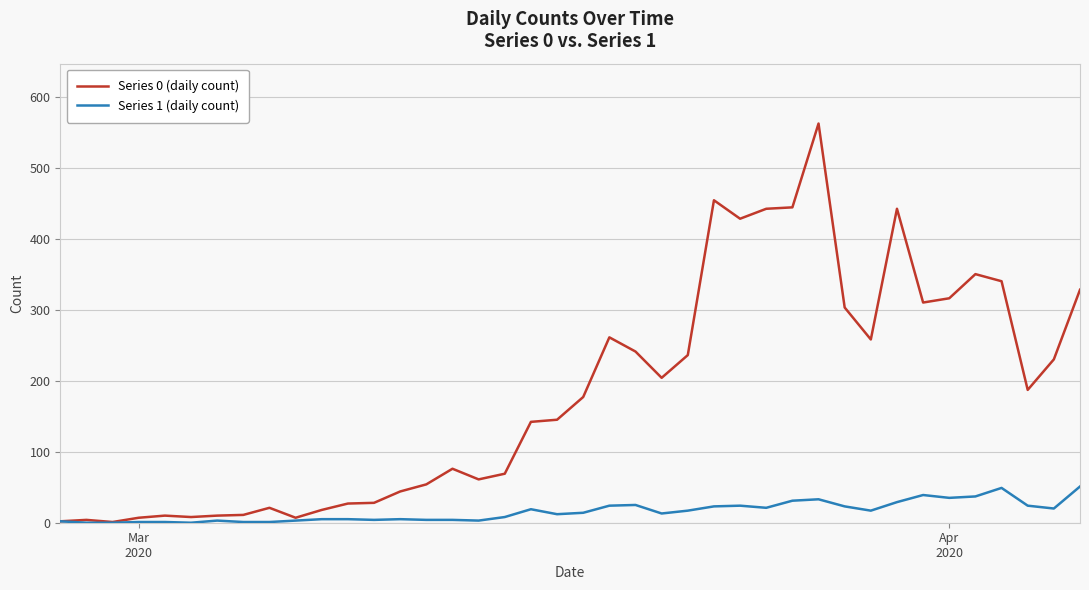

Which series has the largest range (max minus min)?

Series 0 (daily count)